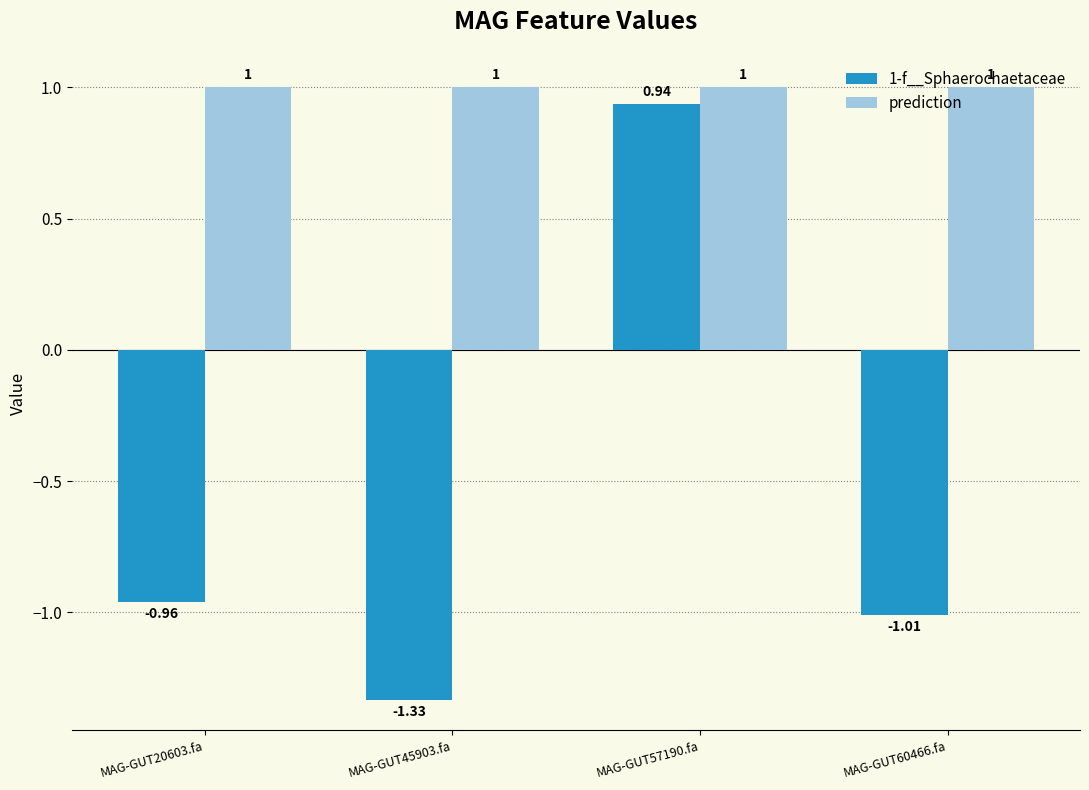

What are all the series names shown in the legend?

1-f__Sphaerochaetaceae, prediction